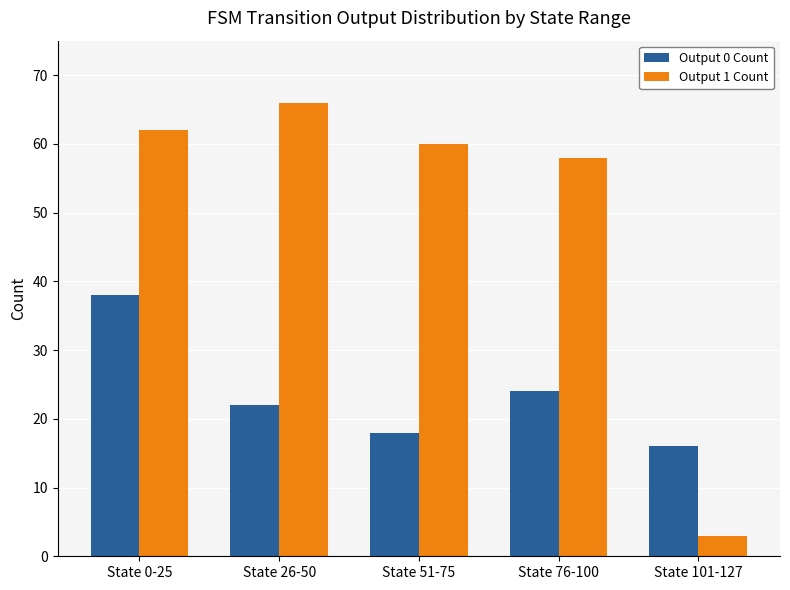

Count the number of categories in the chart.

5